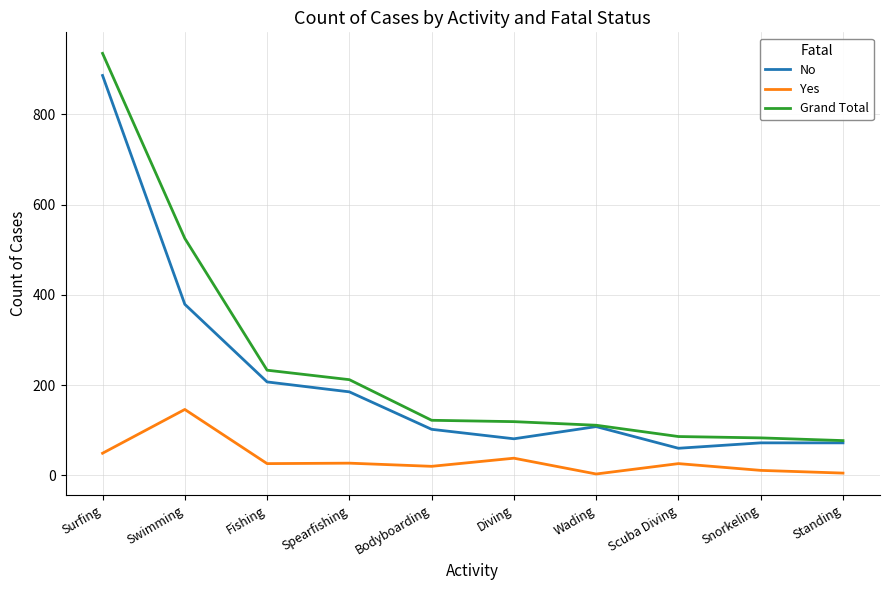

Count the number of data series in this chart.

3